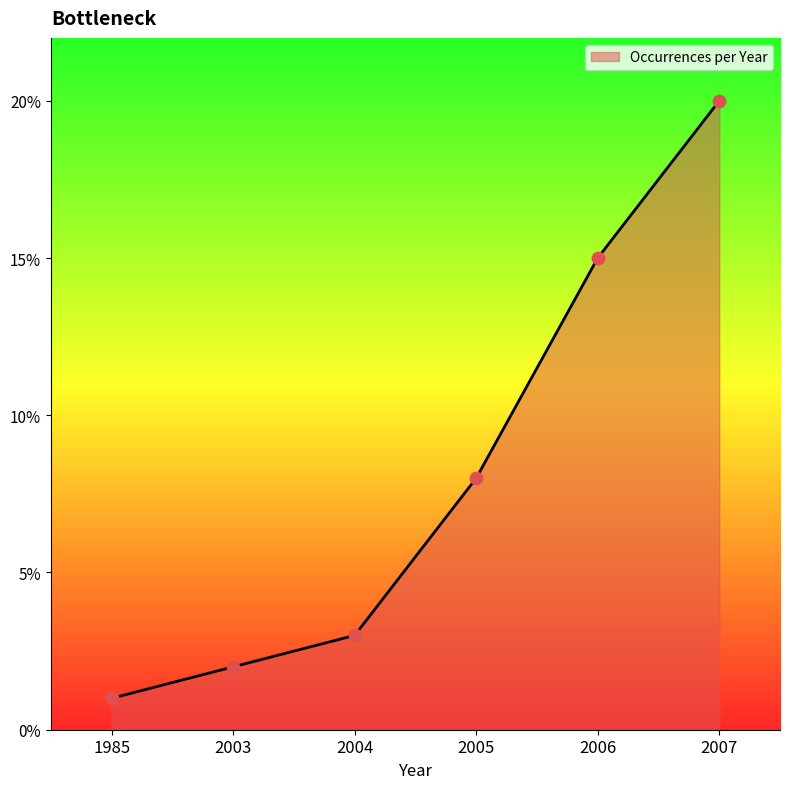

What is the ratio of the value at 2003 to the value at 2004?

0.7